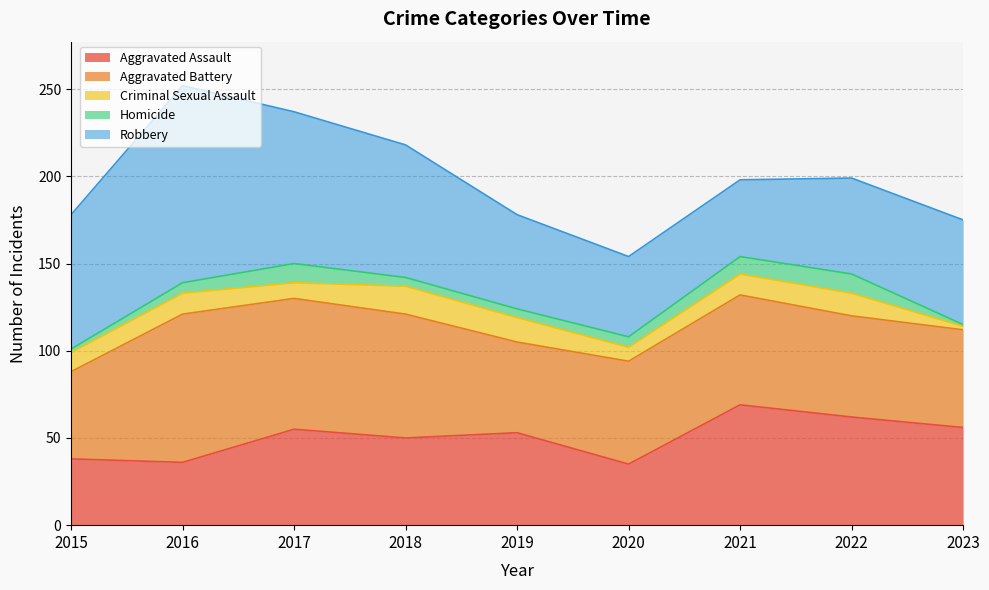

True or false: Criminal Sexual Assault has more than 2 points higher than both neighbors.

True